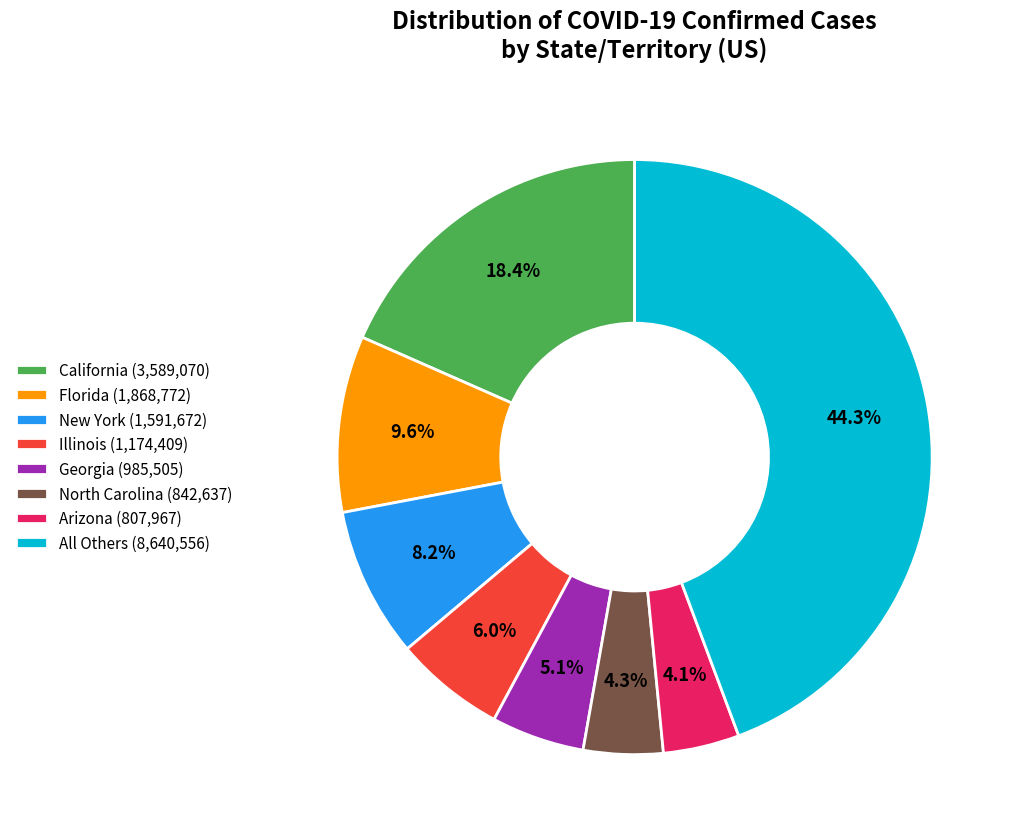

What percentage is NOT represented by North Carolina (842,637)?

95.7%